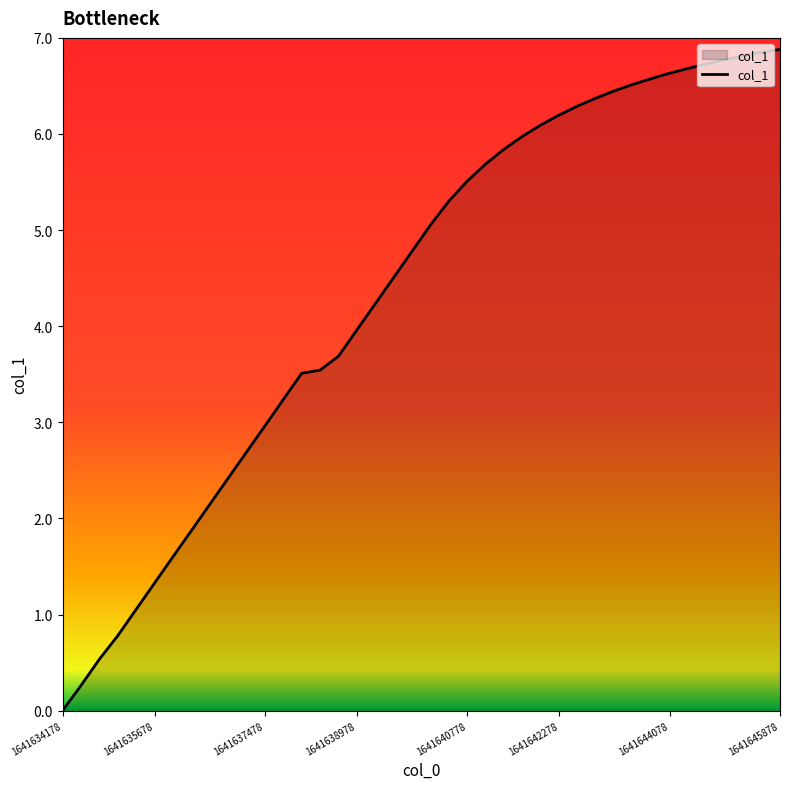

What is the difference between the maximum and minimum values?

6.9